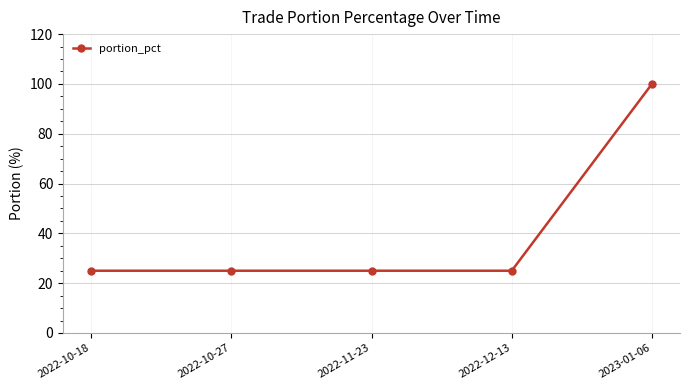

What position from the right is 2022-11-23?

3